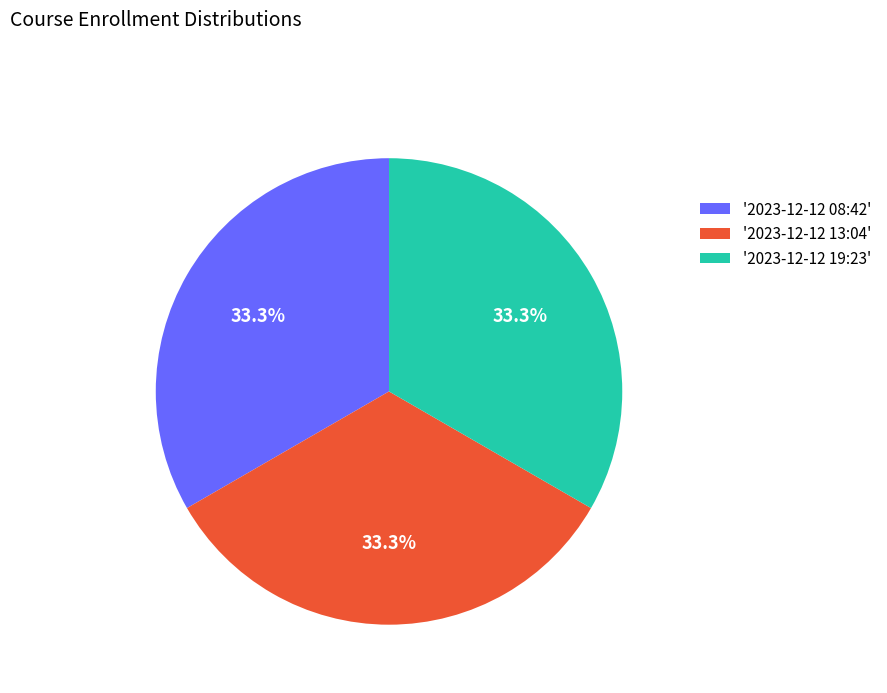

What is the ratio of the value at '2023-12-12 08:42' to the value at '2023-12-12 13:04'?

1.0